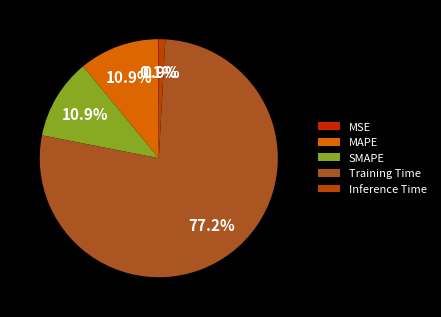

Which category has the smallest portion of the pie?

MSE